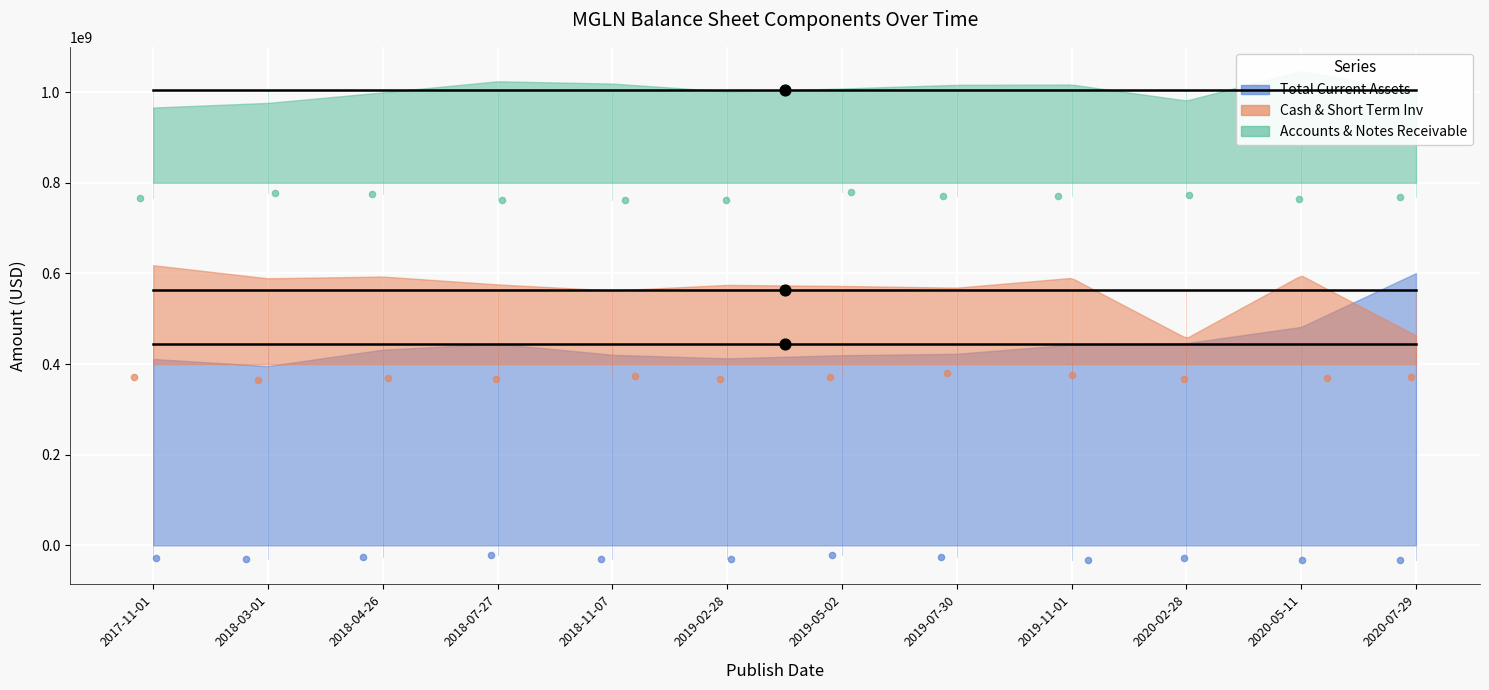

What are all the series names shown in the legend?

Total Current Assets, Cash & Short Term Inv, Accounts & Notes Receivable